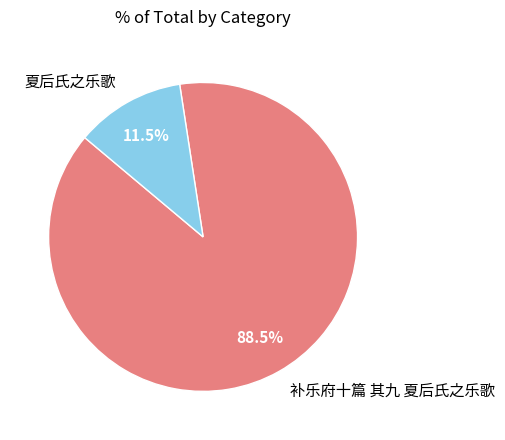

Rank the categories by value from highest to lowest.

补乐府十篇 其九 夏后氏之乐歌, 夏后氏之乐歌